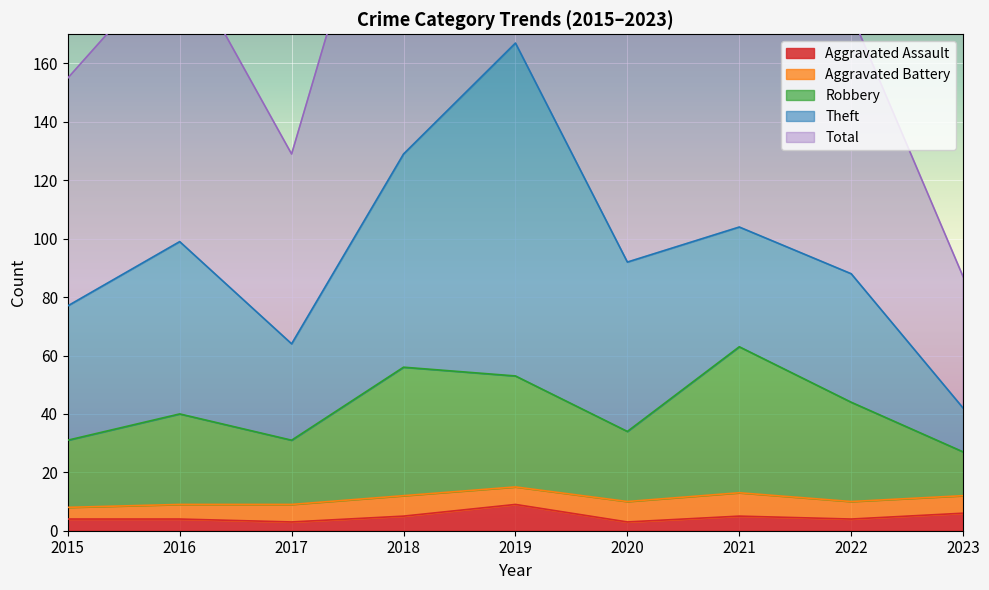

True or false: Aggravated Assault has a value of 4 at 2015.

True